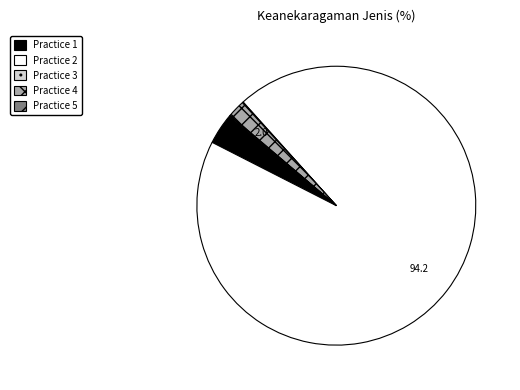

What is the largest slice in the pie chart?

Practice 2